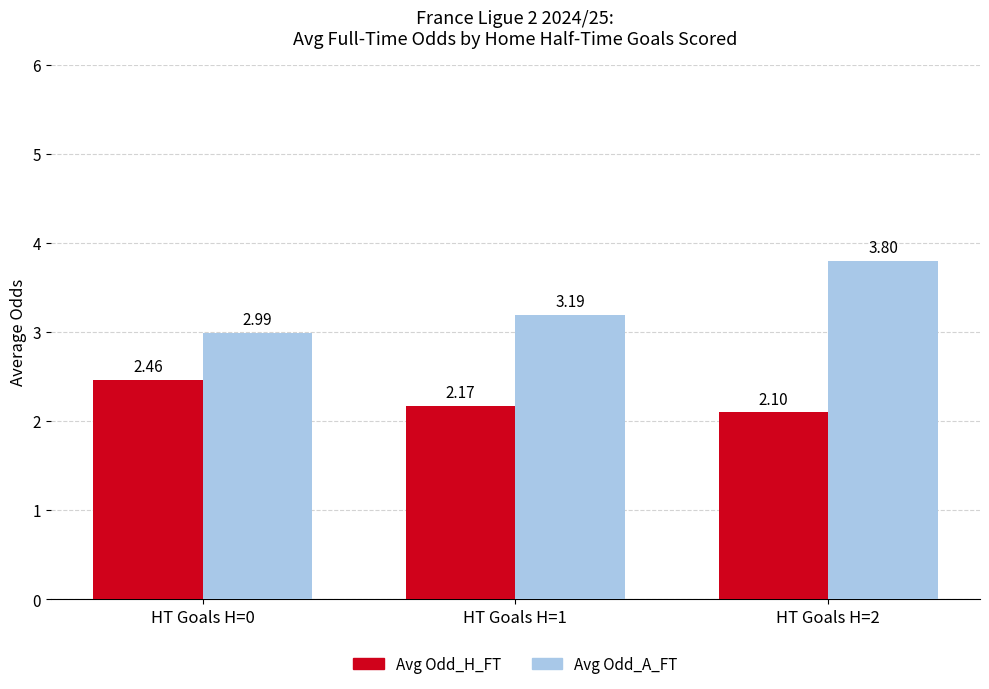

What is the spread (max minus min) of values at HT Goals H=1
?

1.0